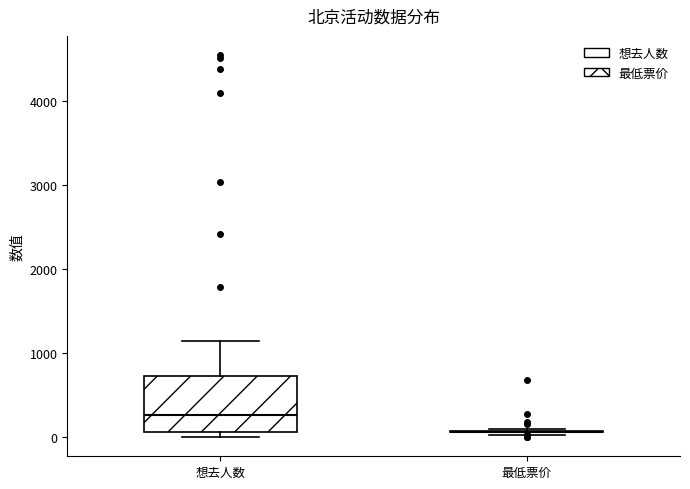

Which box is the tallest, from its lower edge to its upper edge?

想去人数